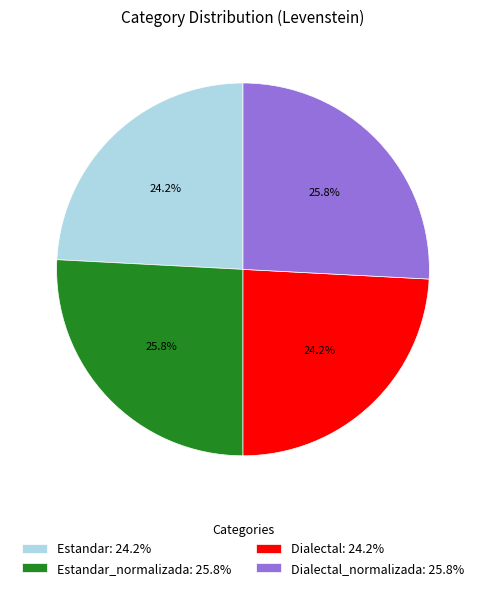

What is the ratio of the value at Dialectal: 24.2% to the value at Estandar: 24.2%?

1.0